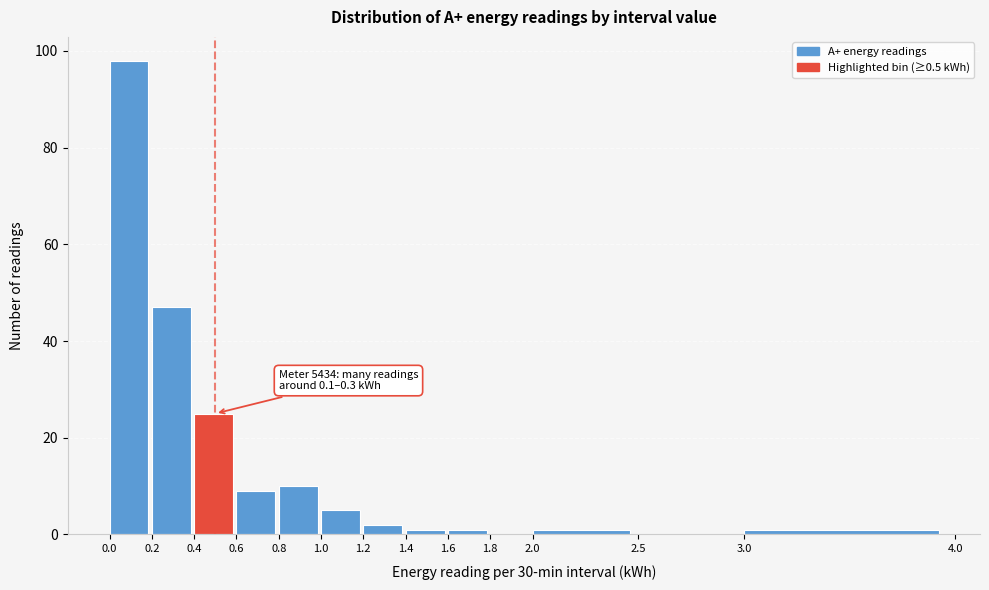

Which range on the x-axis has the tallest bar?

0.0 to 0.2